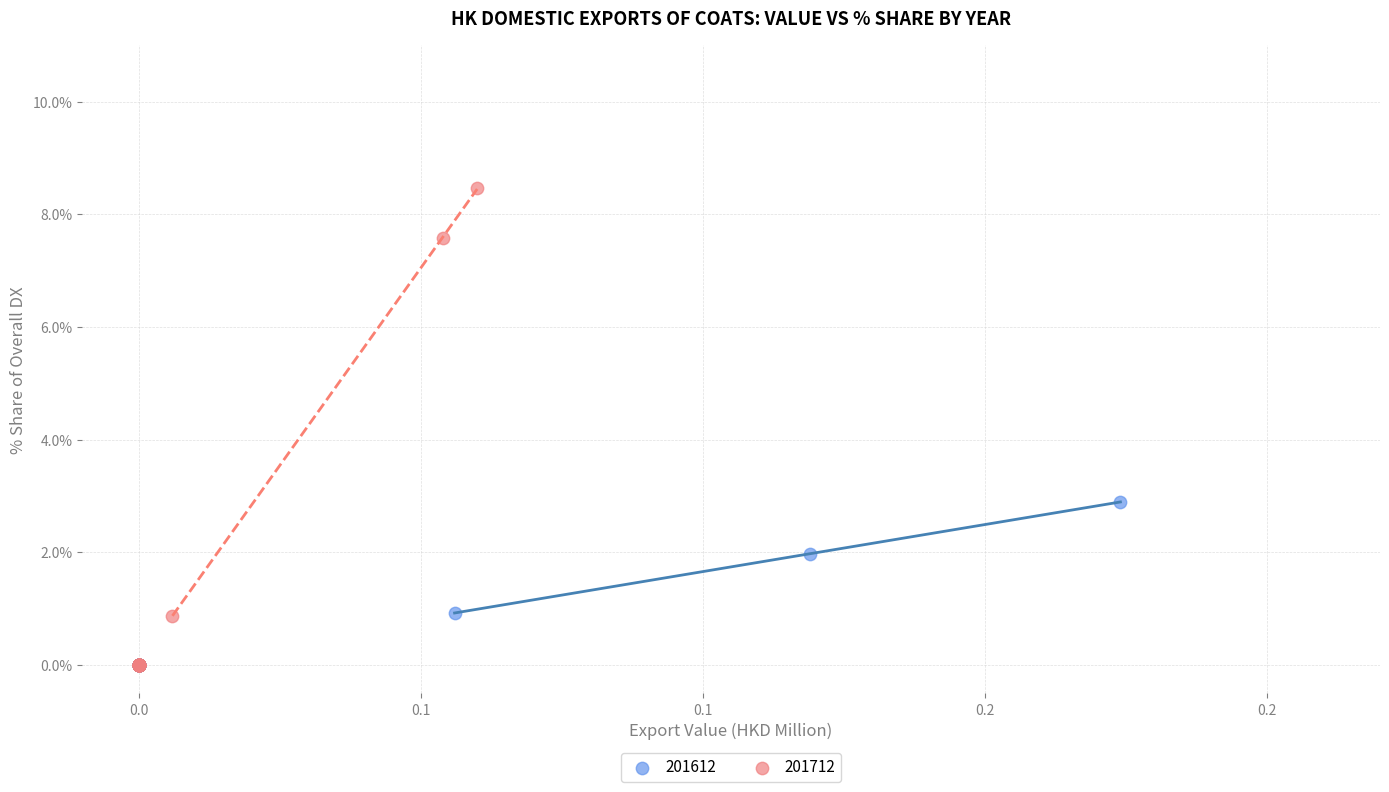

Which series reaches the maximum Y coordinate?

201712